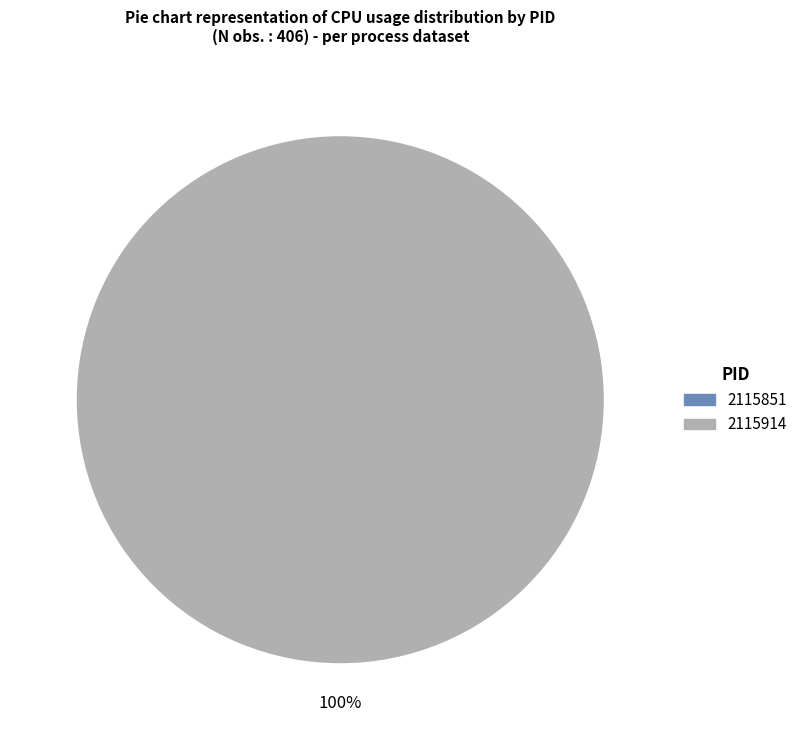

What is the majority slice?

2115914